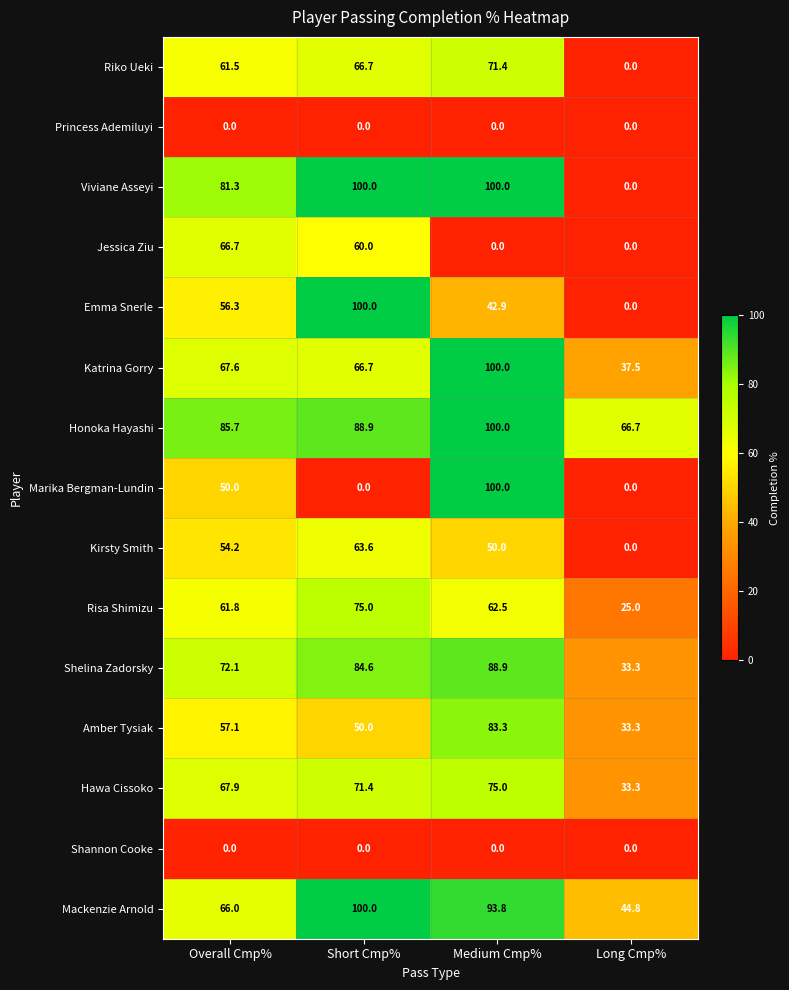

What is the difference between the maximum and minimum values in the Mackenzie Arnold series?

55.2